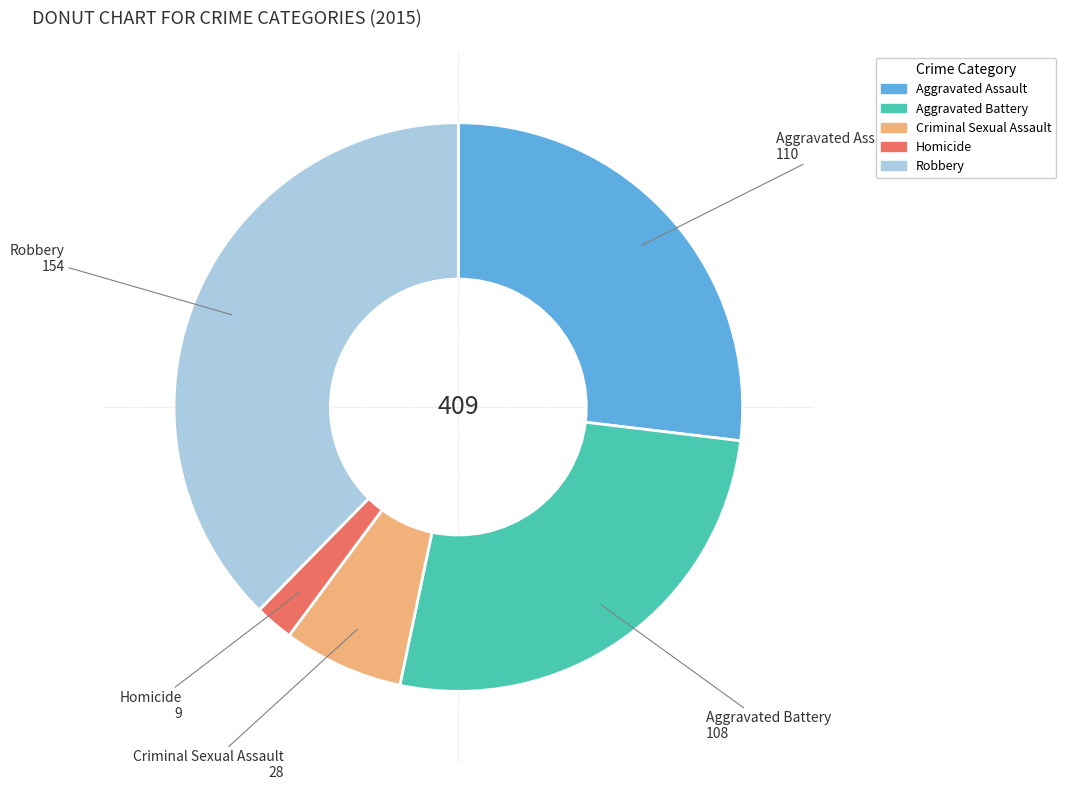

The Criminal Sexual Assault slice represents 7% of the pie. True or false?

True